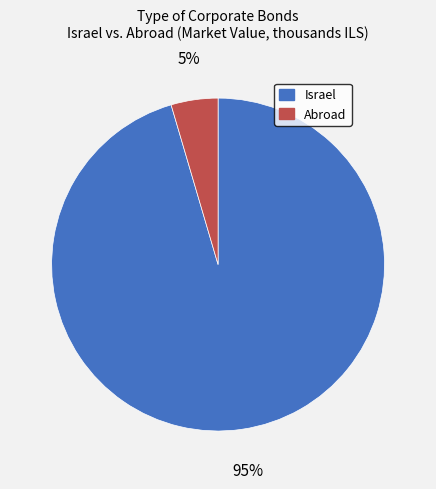

What is the smallest slice in the pie chart?

Abroad